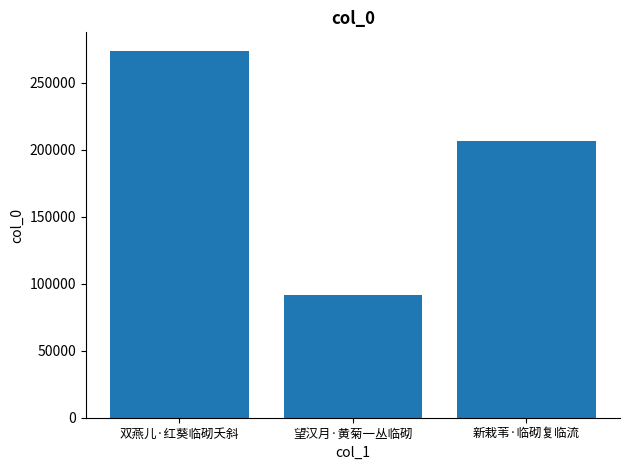

What is the label of the 3rd bar from the right?

双燕儿·红葵临砌夭斜